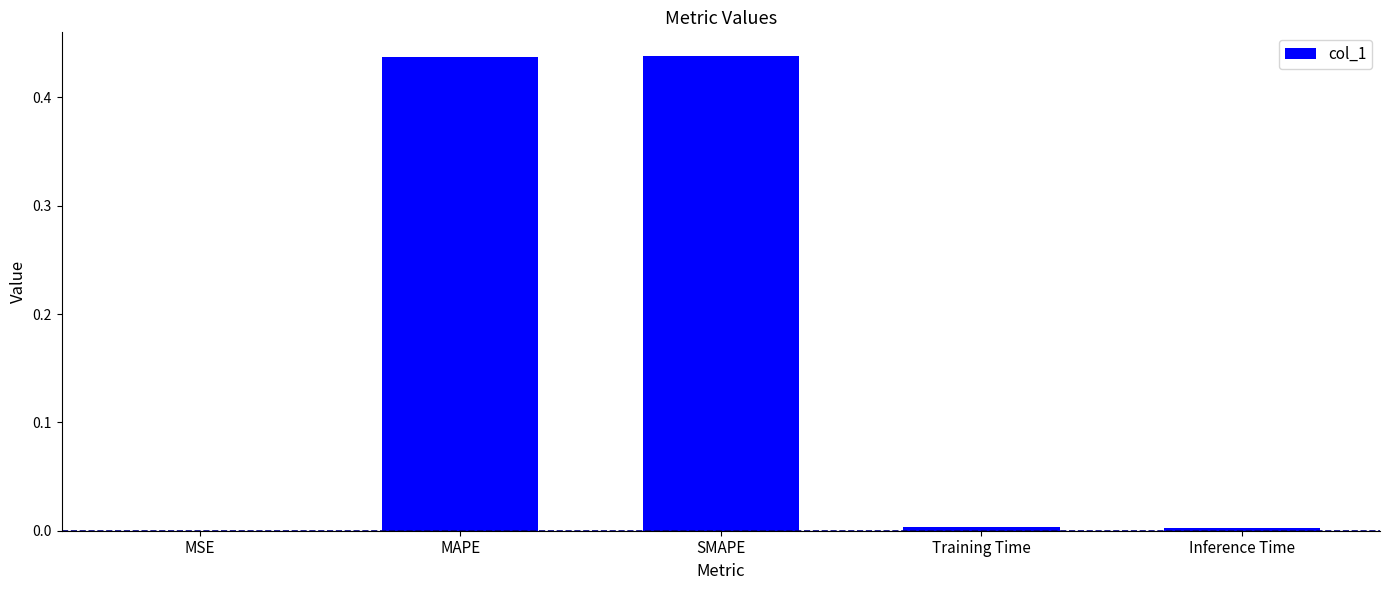

Which has a higher value, SMAPE or Training Time?

SMAPE